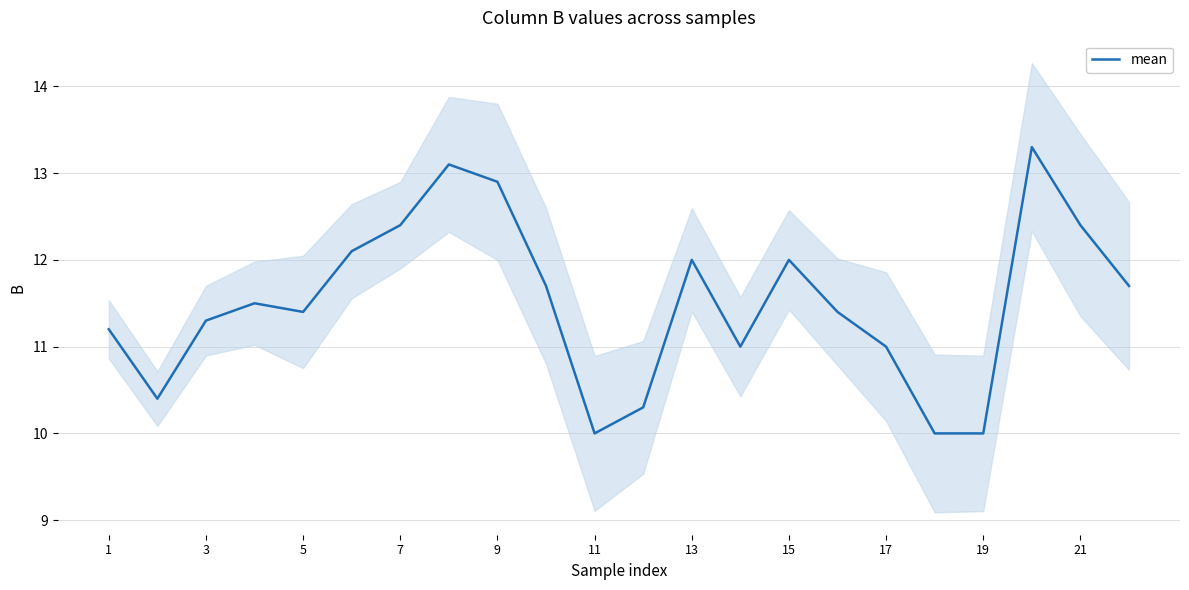

What is the highest value of the mean series?

13.3